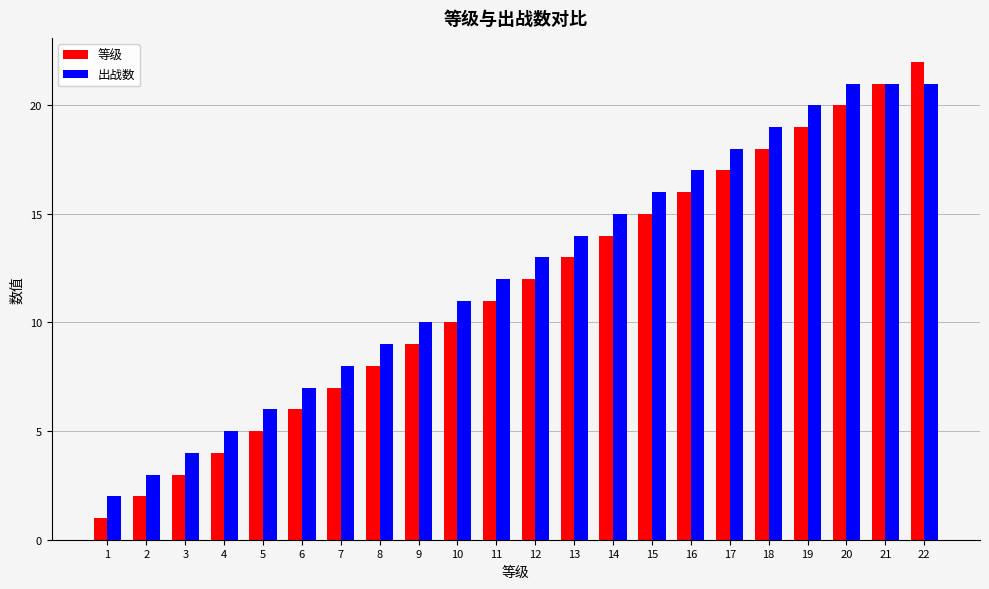

What is the difference between the second highest and second lowest values in the 出战数 series?

18